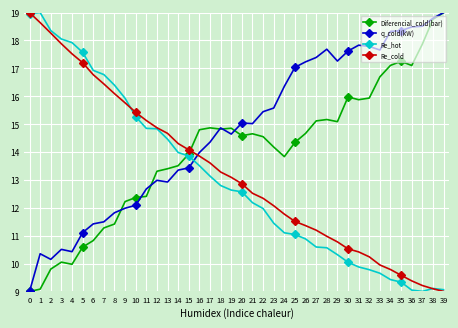

Rank the series at 32 from highest to lowest value.

q_cold(kW), Diferencial_cold(bar), Re_cold, Re_hot